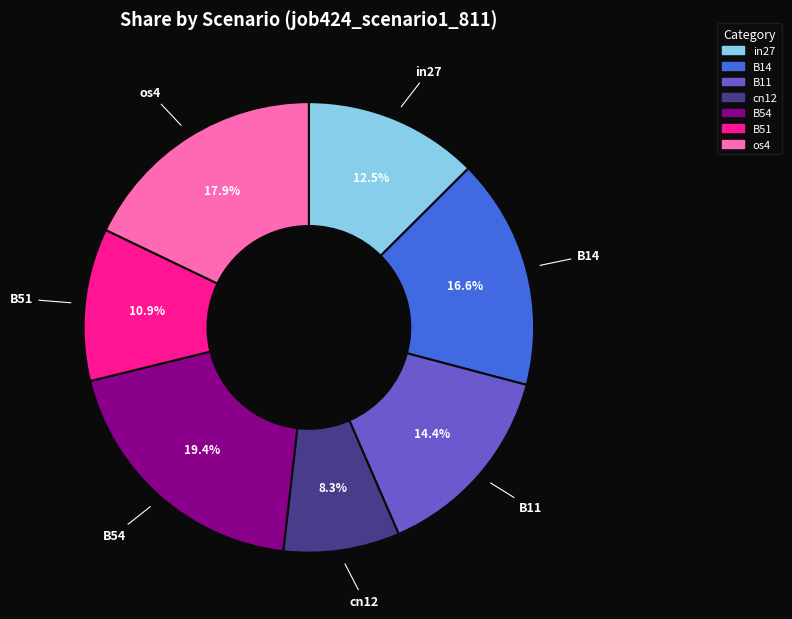

To the nearest percent, what portion does os4 represent?

18%